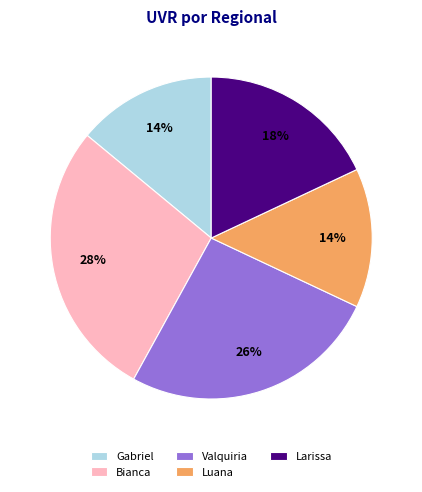

Is there a majority slice in this chart?

No